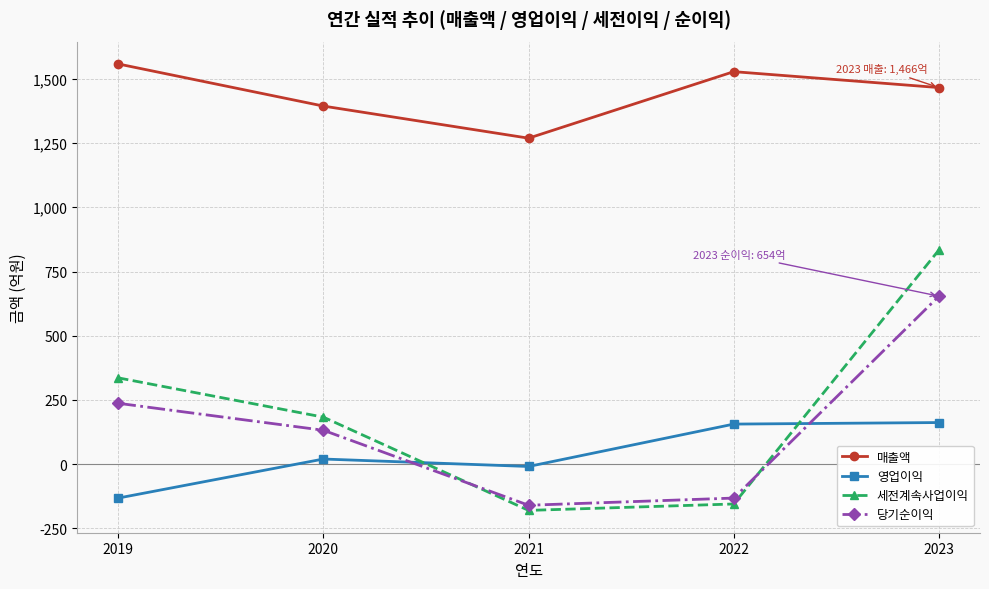

How many negative values does the 세전계속사업이익 series have?

2